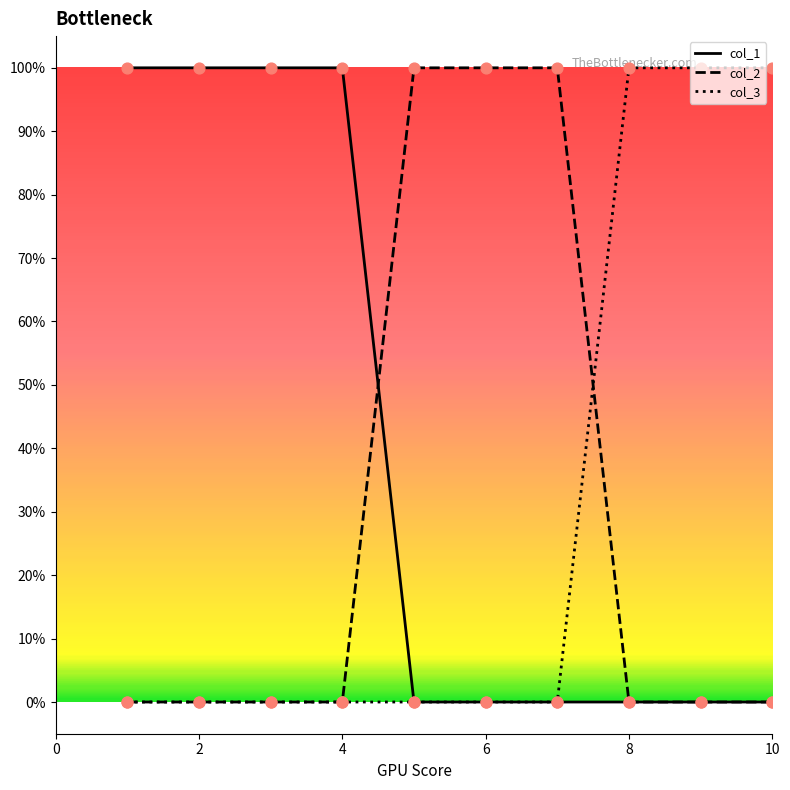

What are all the series names shown in the legend?

col_1, col_2, col_3